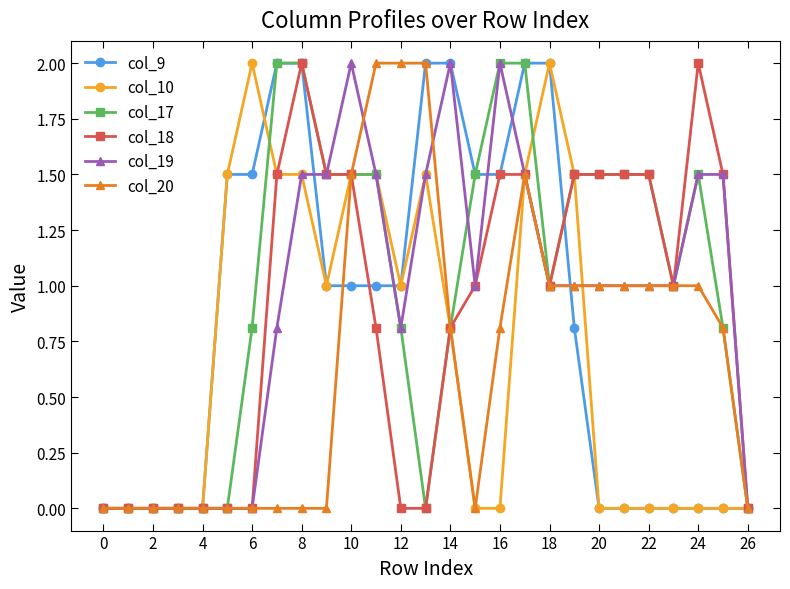

What is the difference between the maximum and minimum values in the col_19 series?

2.0